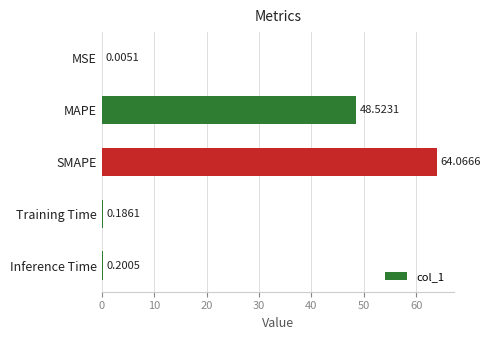

Which label corresponds to the largest value in the chart?

SMAPE